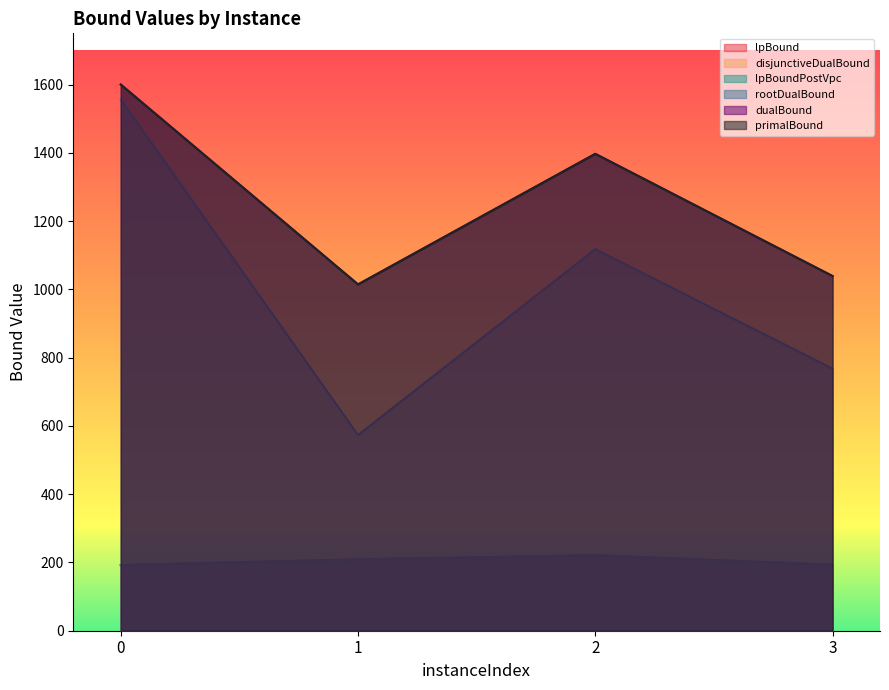

What is the sum of all lpBound values?

815.0